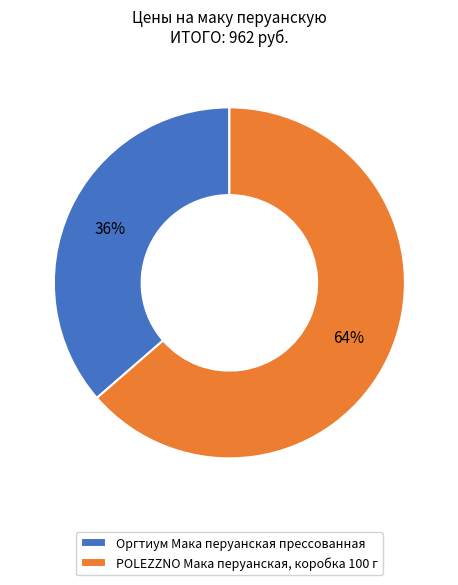

Is there any slice that represents more than half of the pie?

Yes